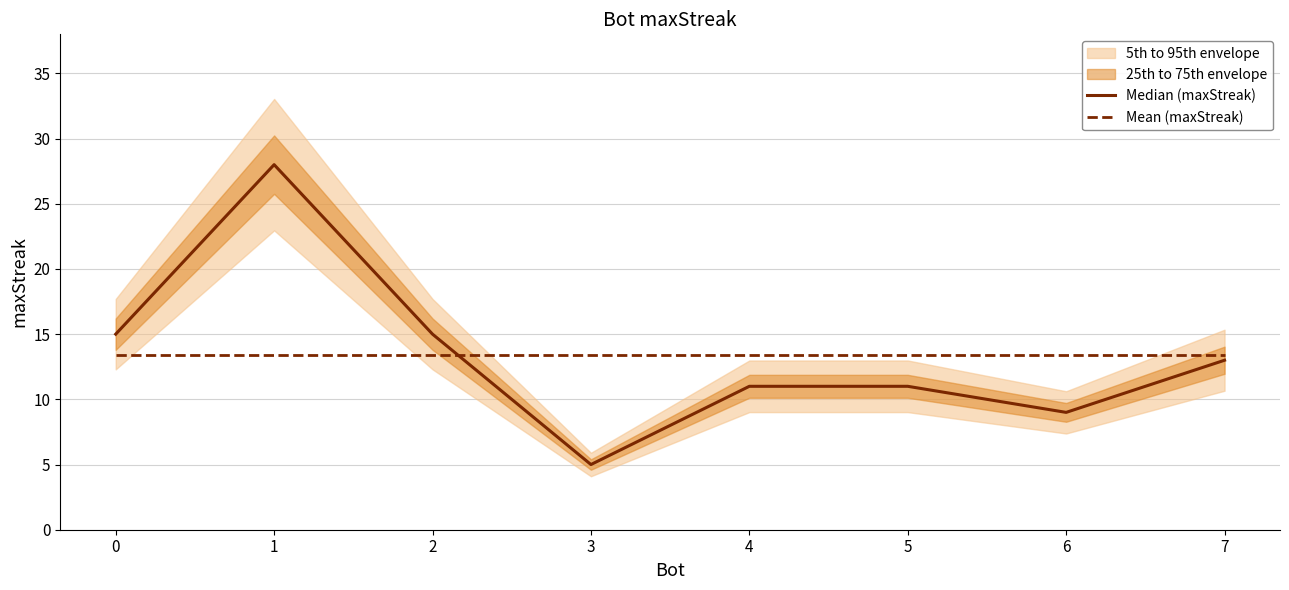

What value does the Mean (maxStreak) series have at 5?

13.4